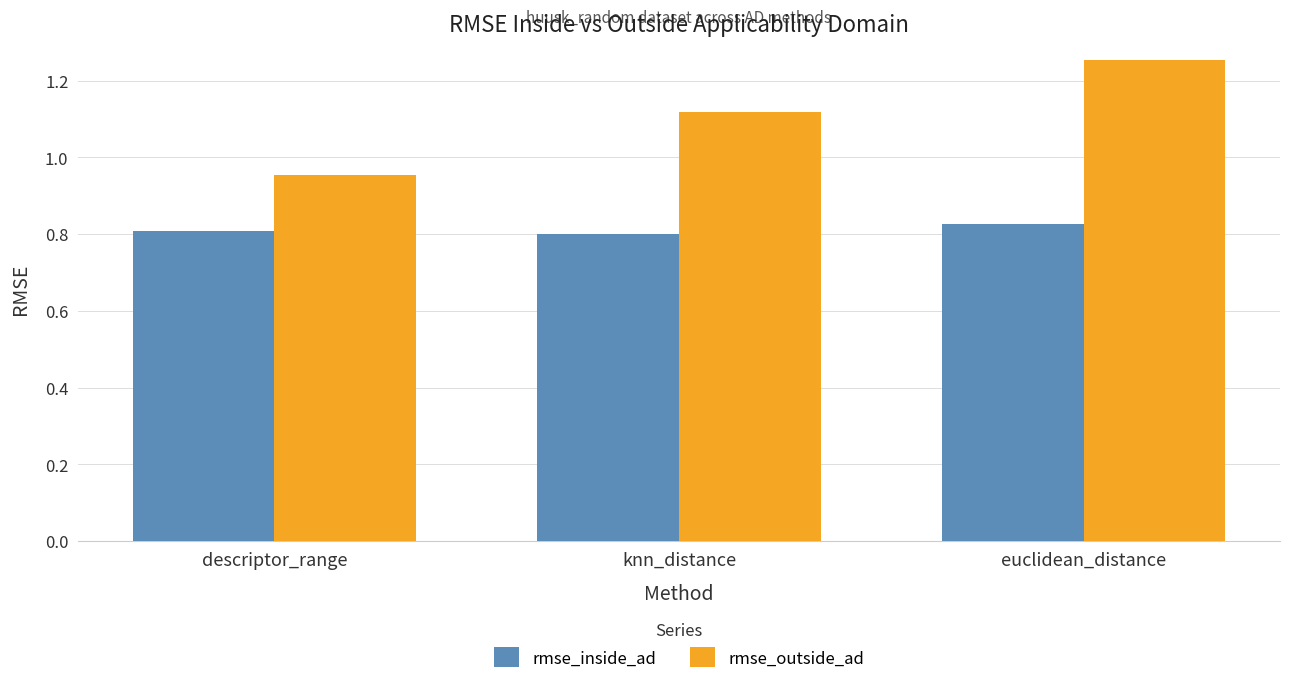

What is the difference between the rmse_outside_ad values at descriptor_range and knn_distance?

0.2